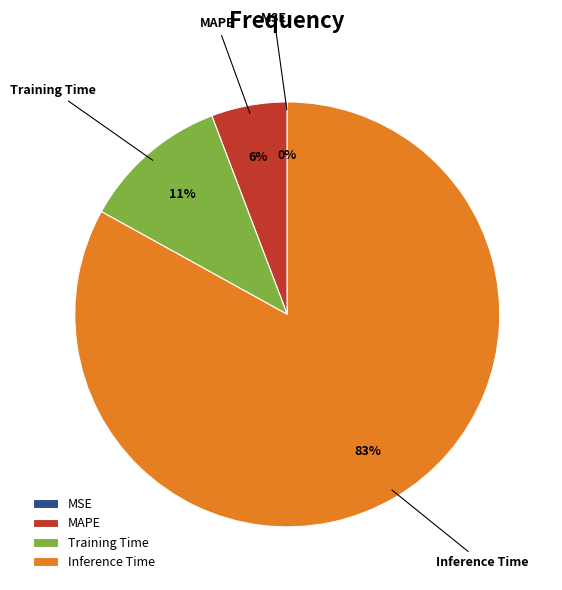

The Inference Time slice represents 76% of the pie. True or false?

False